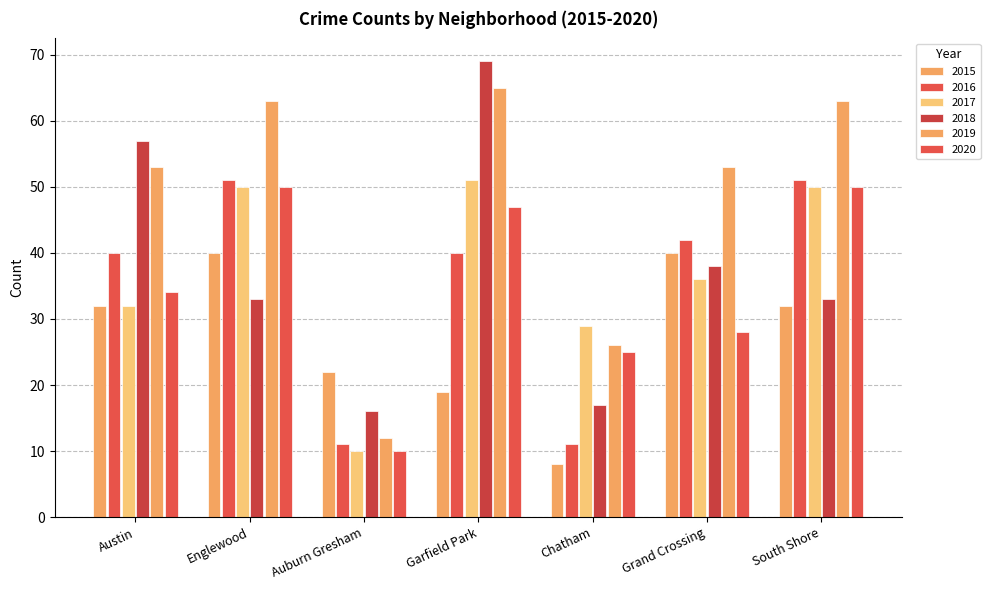

What is the sum of all 2019 values?

335